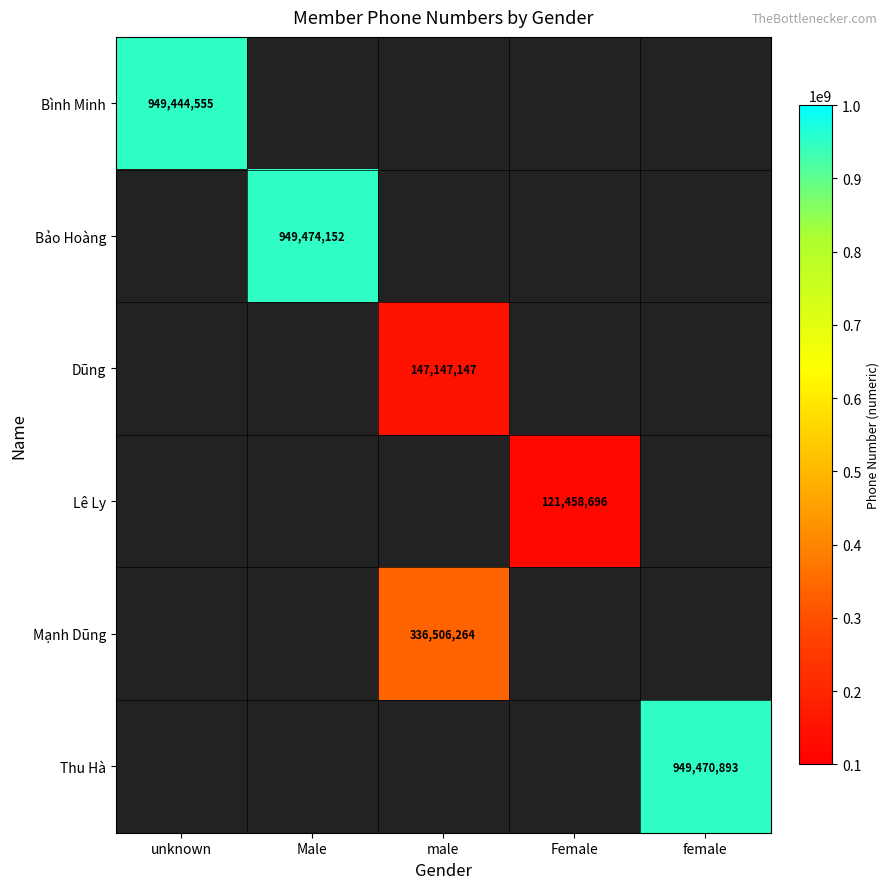

Is it true that Mạnh Dũng equals 437648883 at male?

False